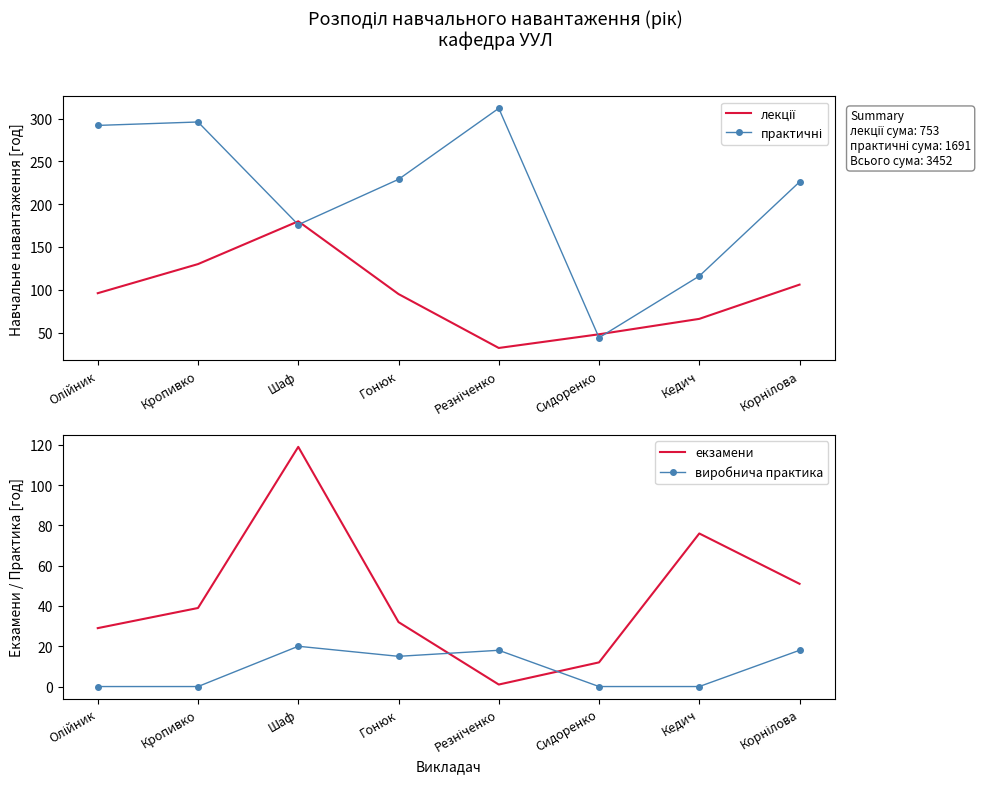

Does the chart have visible grid lines?

No